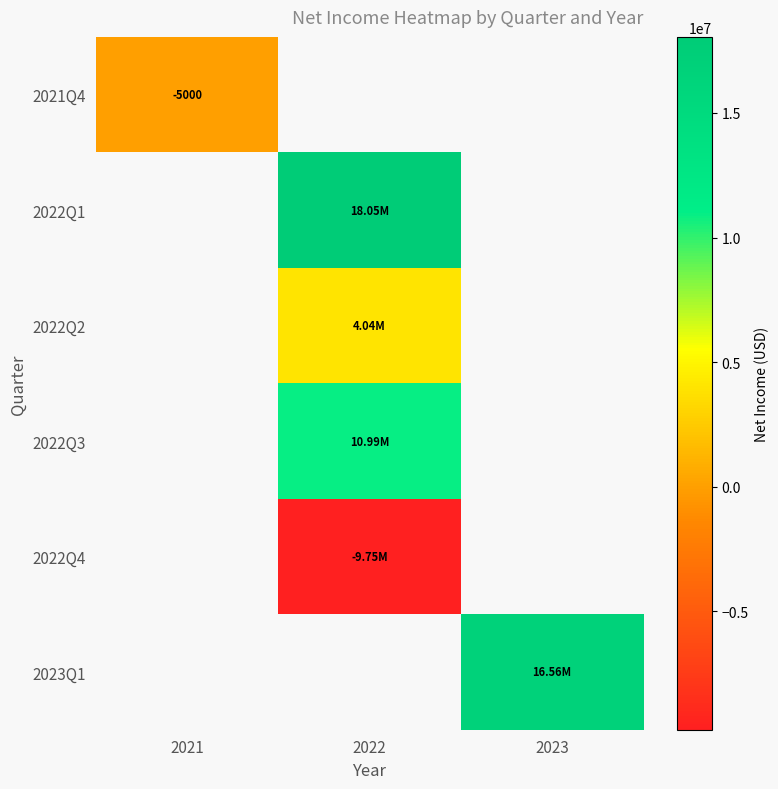

How many distinct data groups are displayed?

6